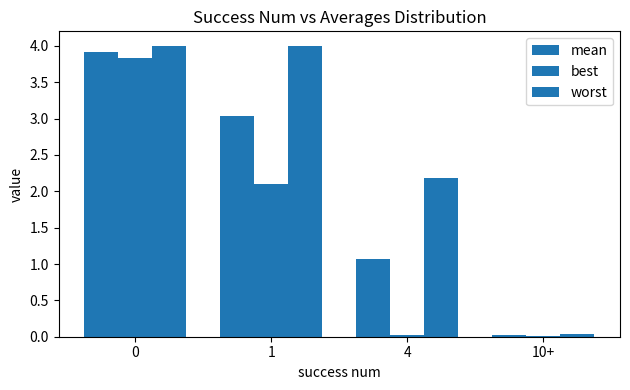

Reading left to right, what are all the values shown in this chart?

mean: 0=3.9	1=3.0	4=1.1	10+=0.0
best: 0=3.8	1=2.1	4=0.0	10+=0.0
worst: 0=4.0	1=4.0	4=2.2	10+=0.0